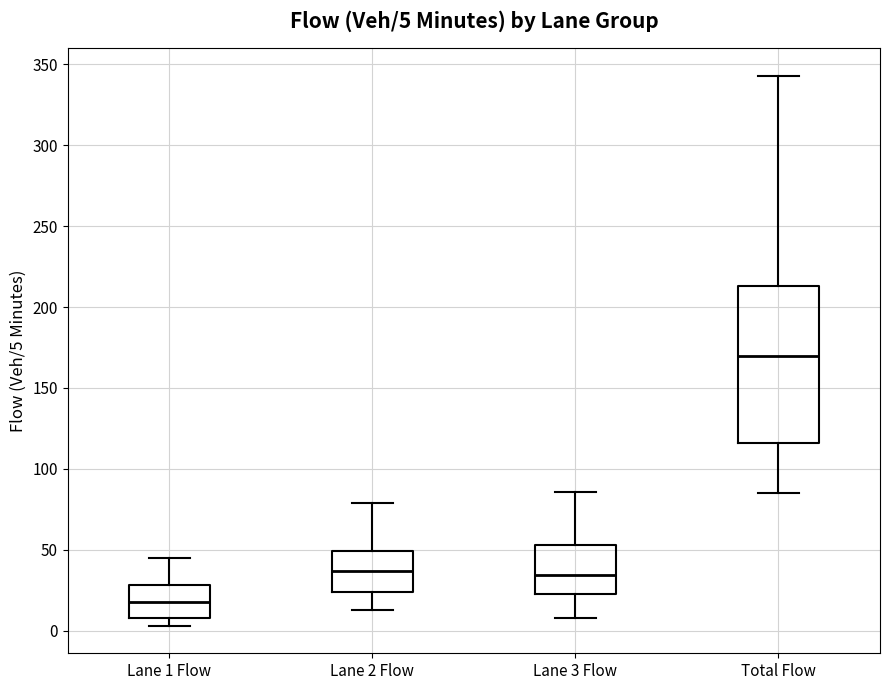

Which box has the lowest median line?

Lane 1 Flow